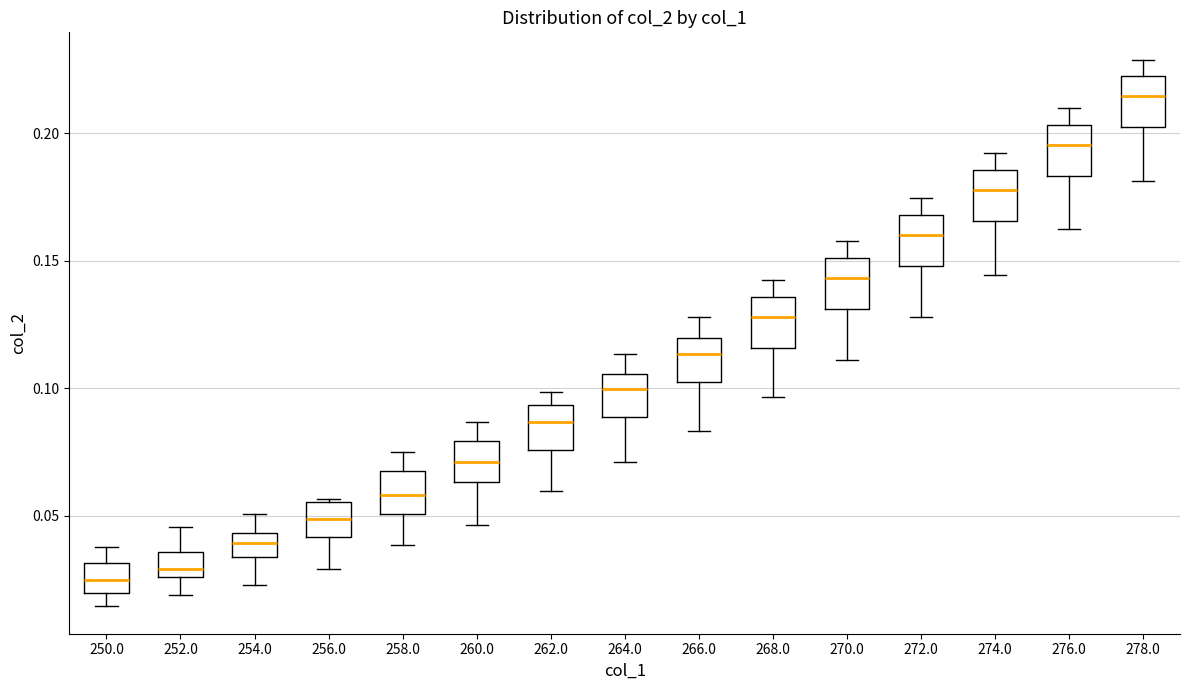

Reading left to right, transcribe this box plot: for each box, give where its median line is, the range the box spans, and where its two whiskers end, as read against the y-axis. The values are not printed on the chart, so give them approximately, as read against the axis.

250.0: median 0.025, box 0.020 to 0.030, whiskers 0.015 to 0.040
252.0: median 0.030, box 0.025 to 0.035, whiskers 0.020 to 0.045
254.0: median 0.040, box 0.035 to 0.045, whiskers 0.025 to 0.050
256.0: median 0.050, box 0.040 to 0.055, whiskers 0.030 to 0.055
258.0: median 0.060, box 0.050 to 0.070, whiskers 0.040 to 0.075
260.0: median 0.070, box 0.065 to 0.080, whiskers 0.045 to 0.085
262.0: median 0.085, box 0.075 to 0.095, whiskers 0.060 to 0.100
264.0: median 0.100, box 0.090 to 0.105, whiskers 0.070 to 0.115
266.0: median 0.115, box 0.100 to 0.120, whiskers 0.085 to 0.130
268.0: median 0.130, box 0.115 to 0.135, whiskers 0.095 to 0.140
270.0: median 0.145, box 0.130 to 0.150, whiskers 0.110 to 0.160
272.0: median 0.160, box 0.150 to 0.170, whiskers 0.130 to 0.175
274.0: median 0.180, box 0.165 to 0.185, whiskers 0.145 to 0.190
276.0: median 0.195, box 0.185 to 0.205, whiskers 0.160 to 0.210
278.0: median 0.215, box 0.200 to 0.220, whiskers 0.180 to 0.230